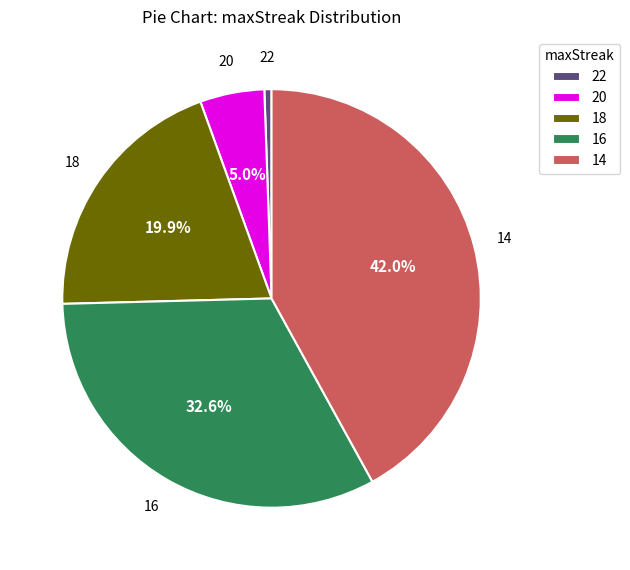

To the nearest percent, what is the difference between the largest and smallest slice percentages?

41%